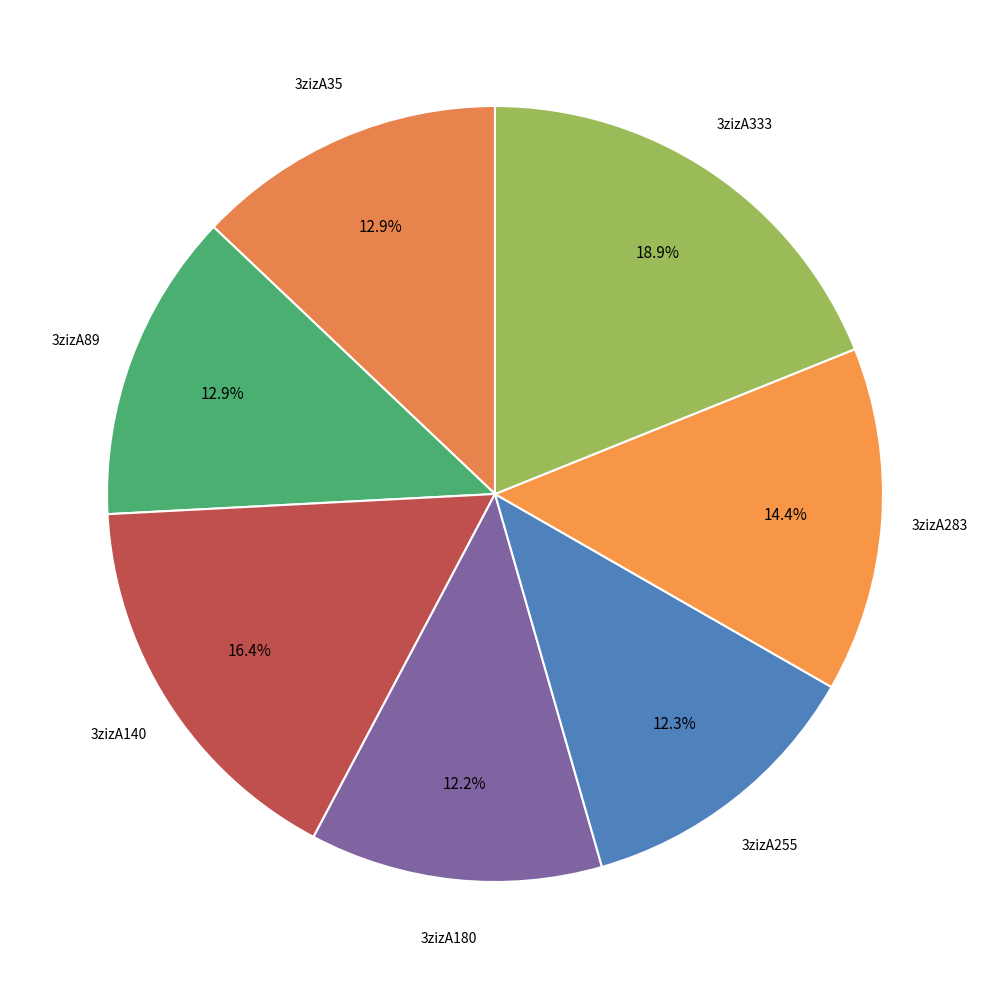

How many slices are in this pie chart?

7